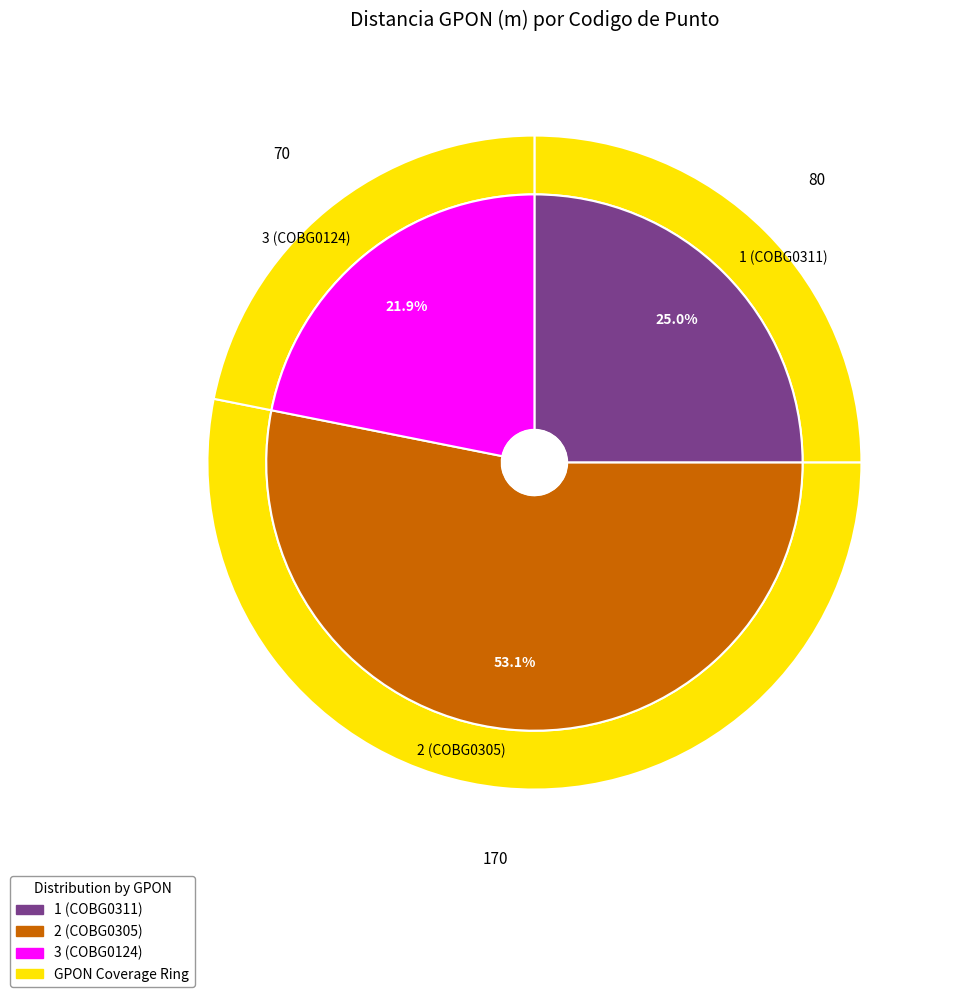

Rank the categories by value from highest to lowest.

2 (COBG0305), 1 (COBG0311), 3 (COBG0124)